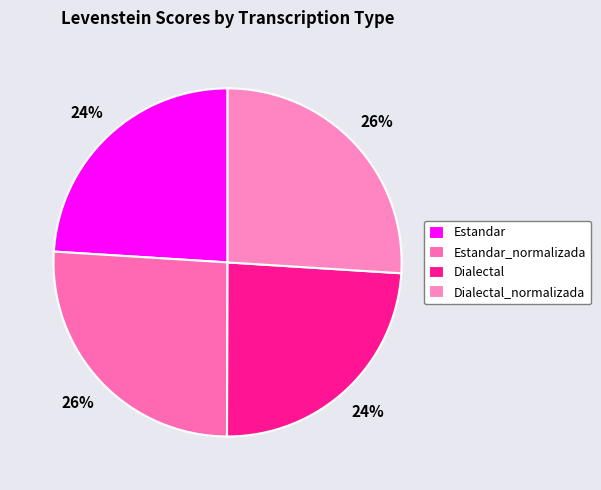

True or false: Estandar_normalizada accounts for 18% of the total.

False